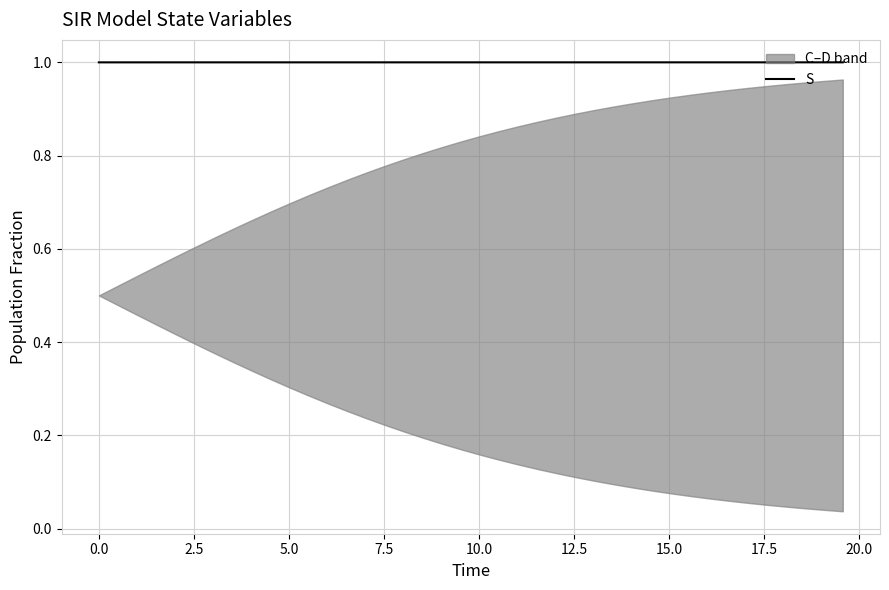

The chart shows a value of 1.7 at 14. True or false?

False